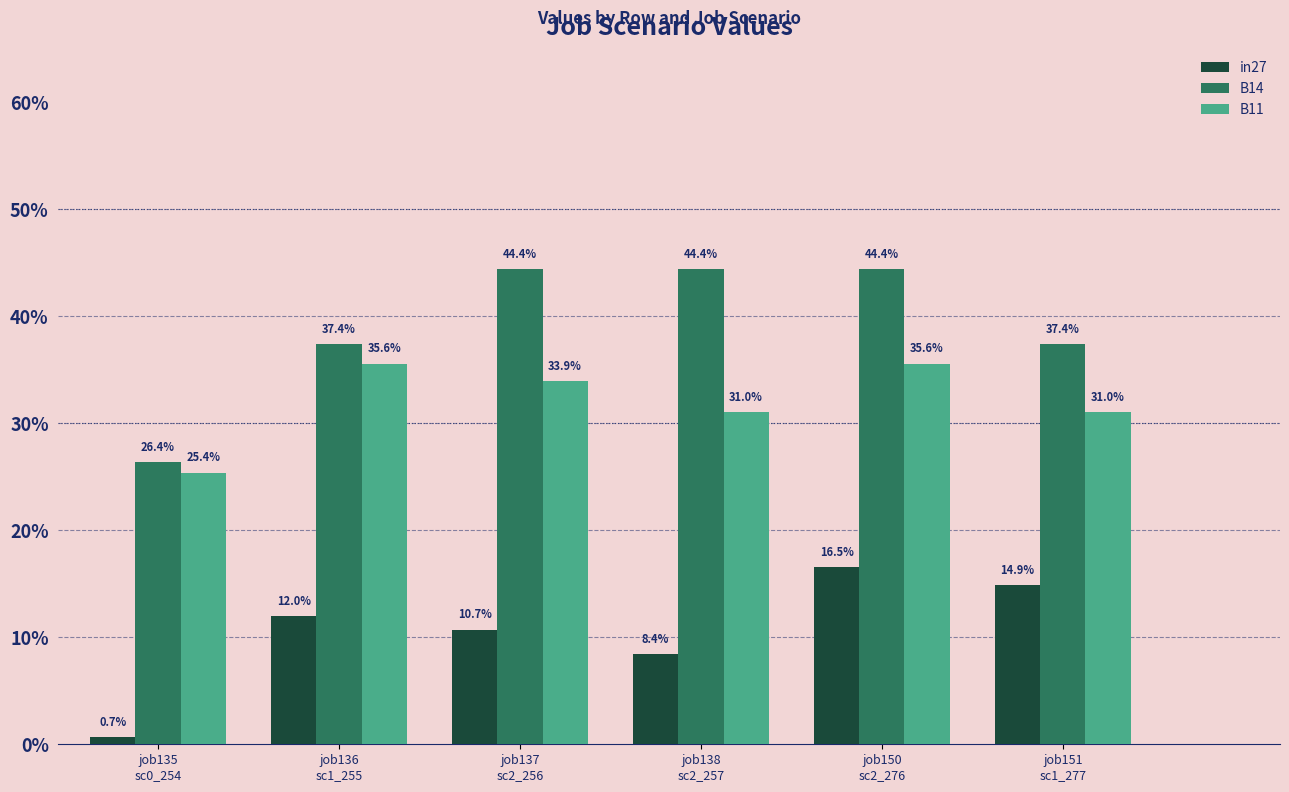

What are all the series names shown in the legend?

in27, B14, B11